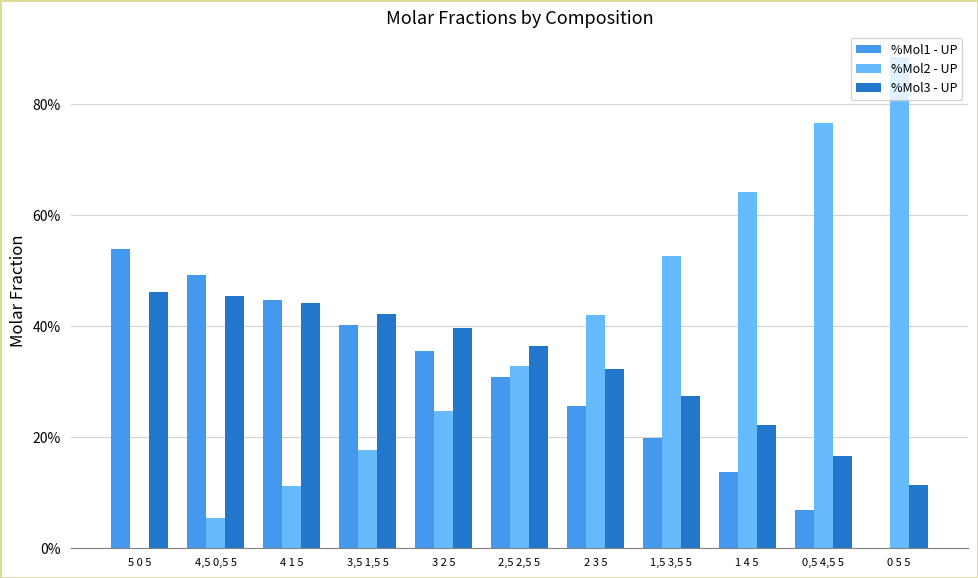

What are all the series names shown in the legend?

%Mol1 - UP, %Mol2 - UP, %Mol3 - UP